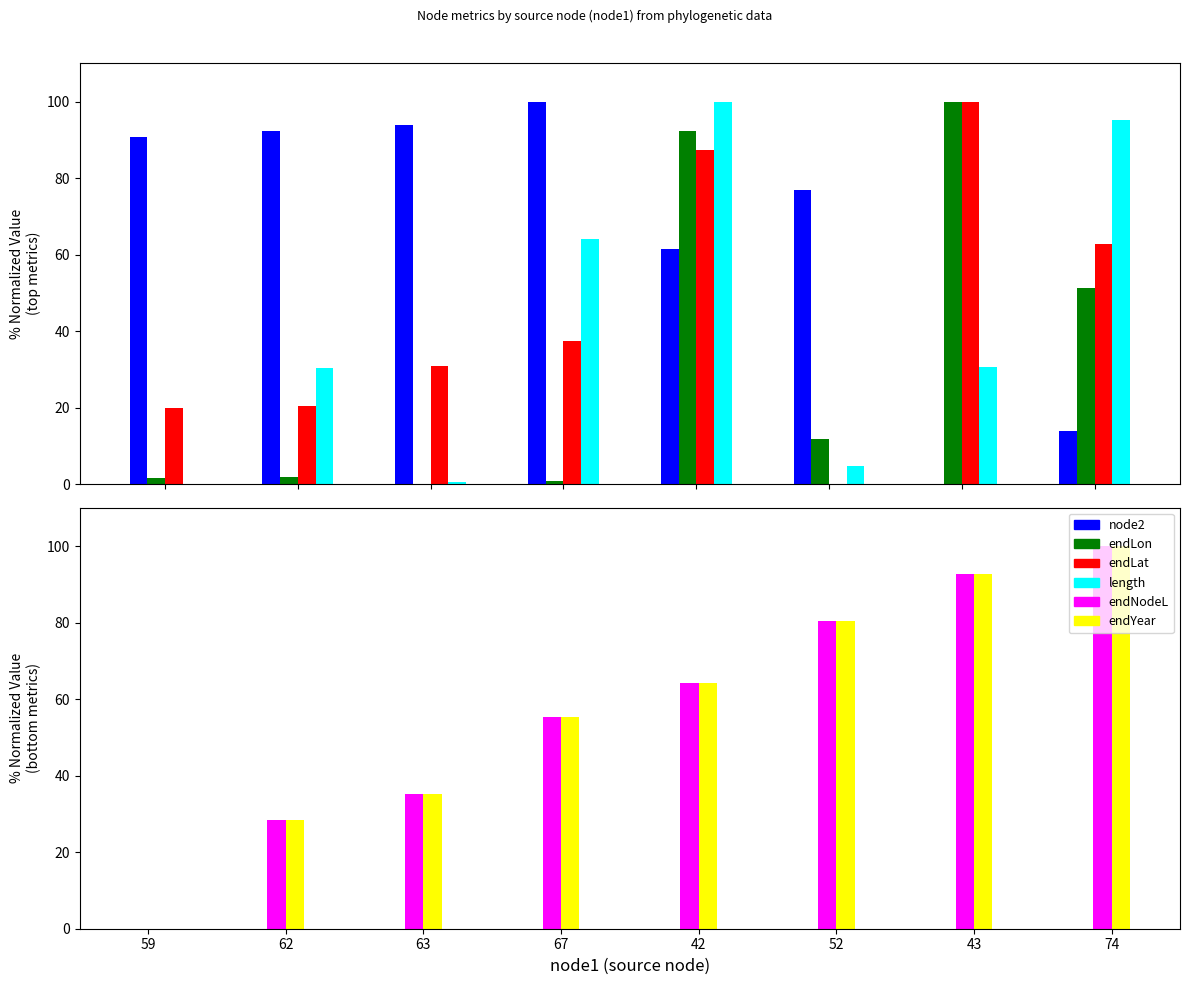

Reading left to right, list all the values displayed in this chart.

node2: 59=90.8	62=92.3	63=93.8	67=100.0	42=61.5	52=76.9	43=0.0	74=13.8
endLon: 59=1.6	62=2.0	63=0.0	67=0.8	42=92.2	52=11.9	43=100.0	74=51.3
endLat: 59=19.9	62=20.6	63=30.9	67=37.5	42=87.3	52=0.0	43=100.0	74=62.7
length: 59=0.0	62=30.5	63=0.7	67=64.0	42=100.0	52=4.8	43=30.7	74=95.1
endNodeL: 59=0.0	62=28.4	63=35.1	67=55.3	42=64.1	52=80.3	43=92.7	74=100.0
endYear: 59=0.0	62=28.4	63=35.1	67=55.3	42=64.1	52=80.3	43=92.7	74=100.0